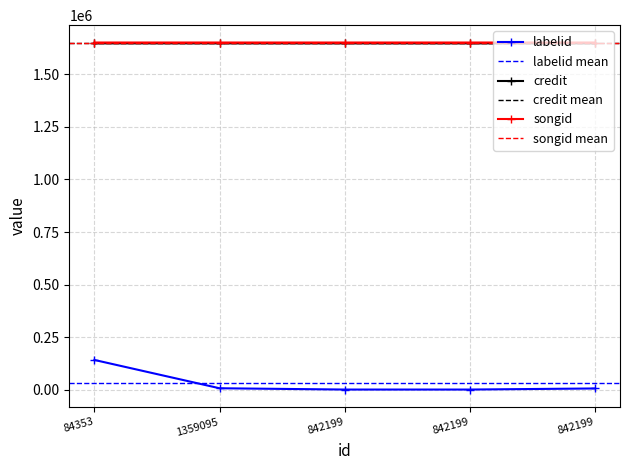

What is the maximum value for labelid?

140872